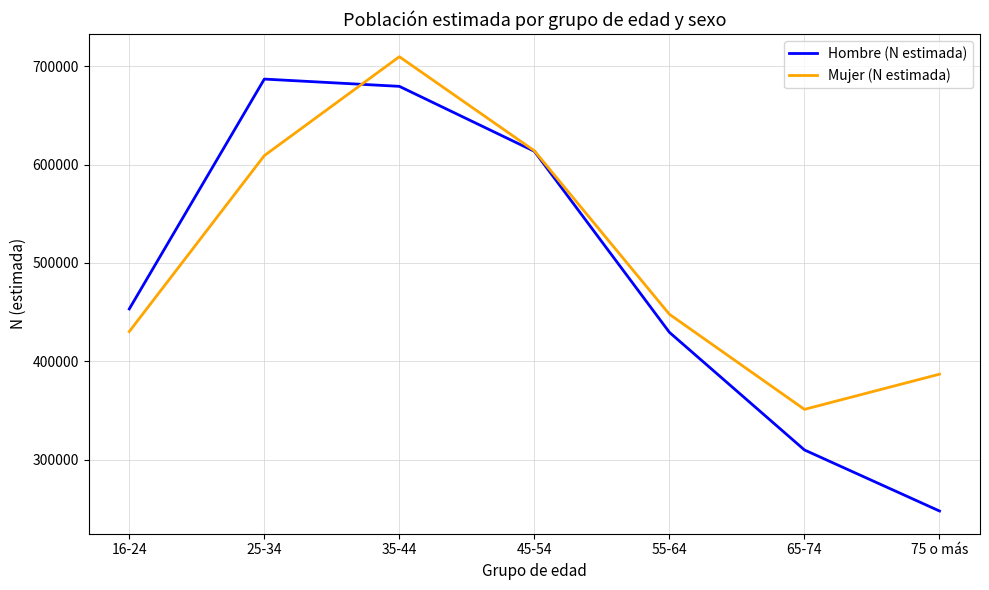

Which series has the largest total across all categories?

Mujer (N estimada)